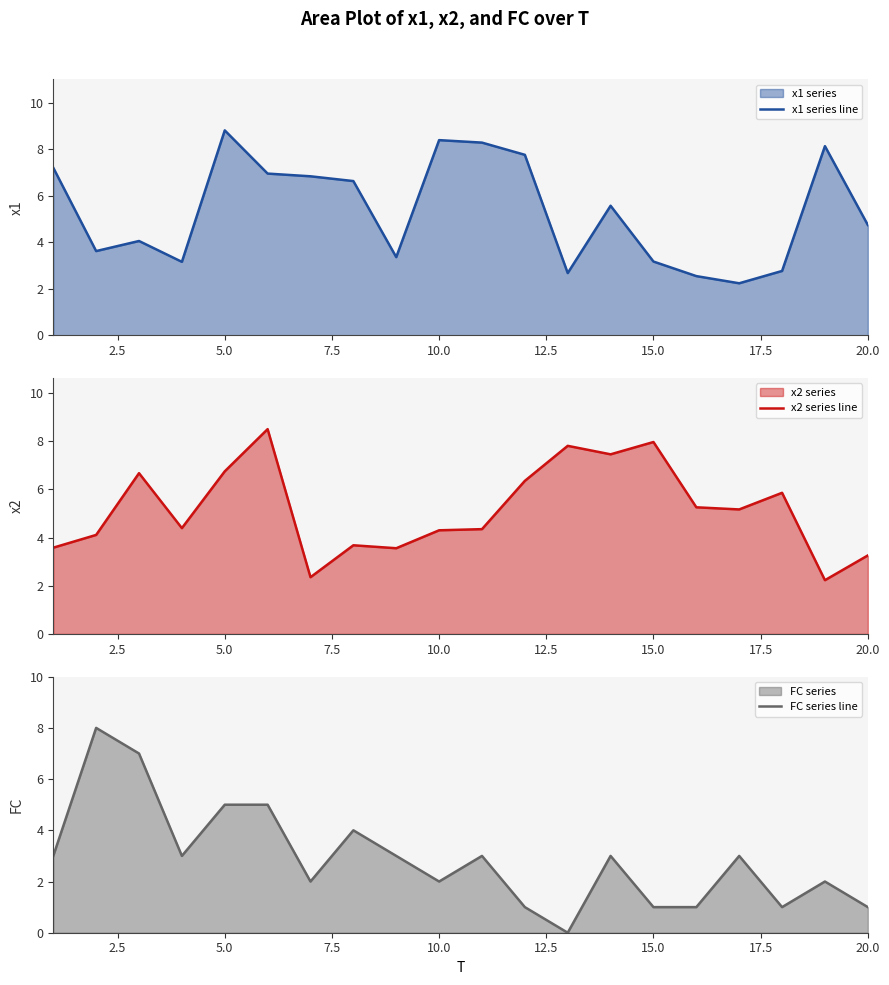

At how many categories does at least one series exceed 0?

20